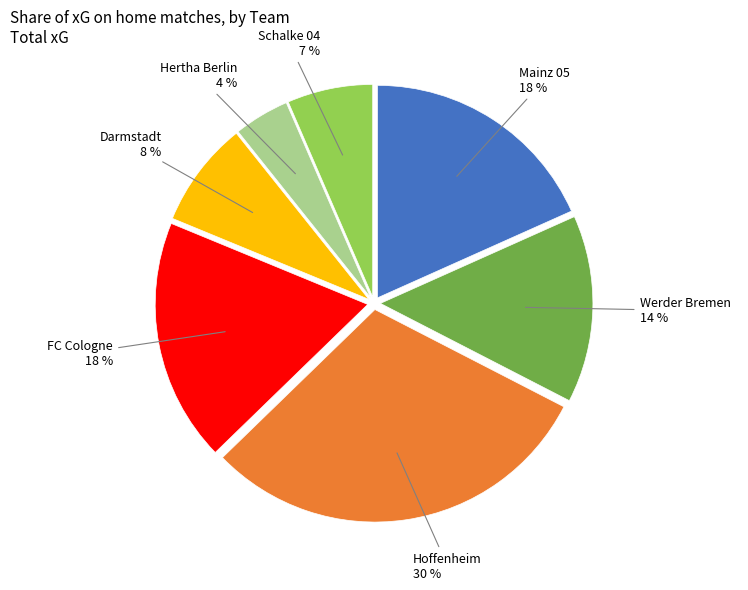

To the nearest percent, what is the difference between the largest and smallest slice percentages?

26%